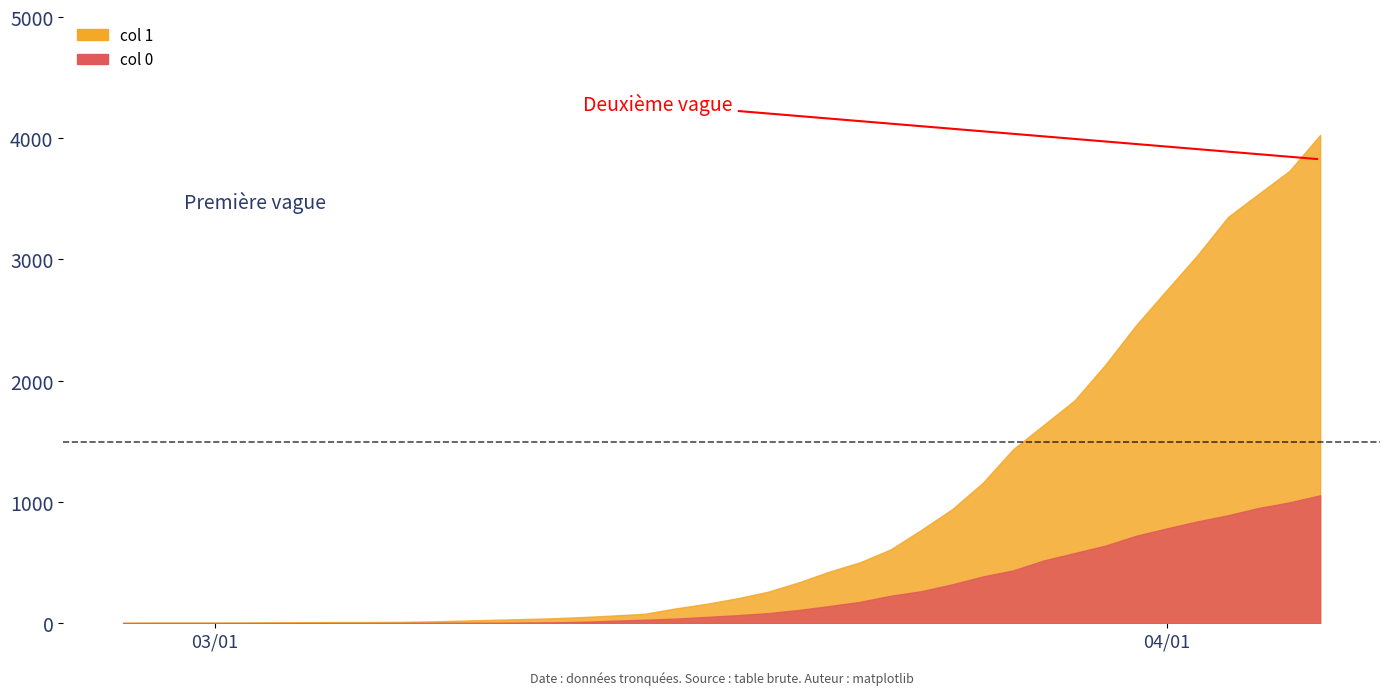

Does the chart display data point markers on the line(s)?

No